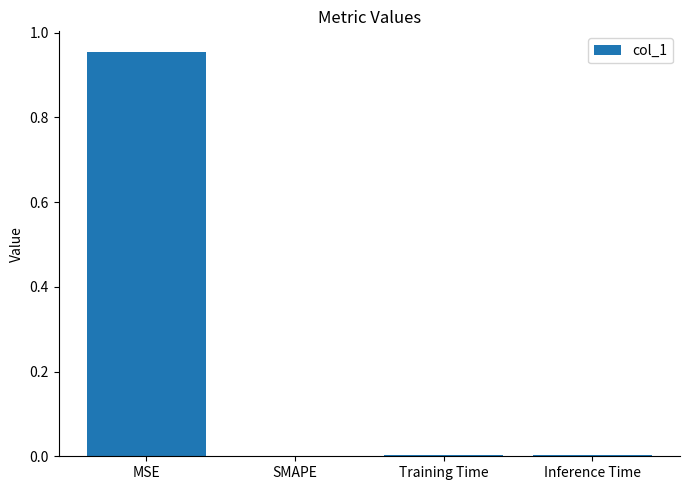

What is the change in value from MSE to SMAPE?

-1.0